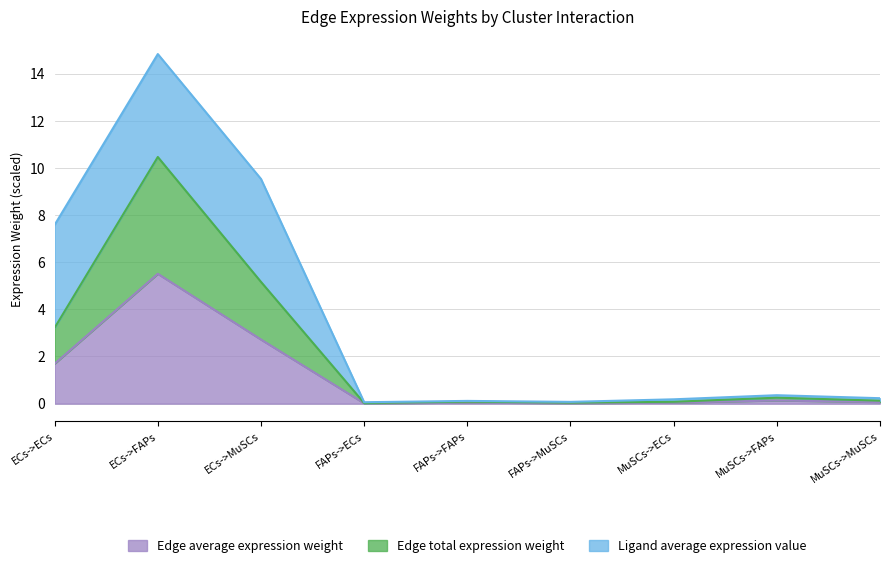

The value of Edge average expression weight at ECs->MuSCs is 2.7. True or false?

True